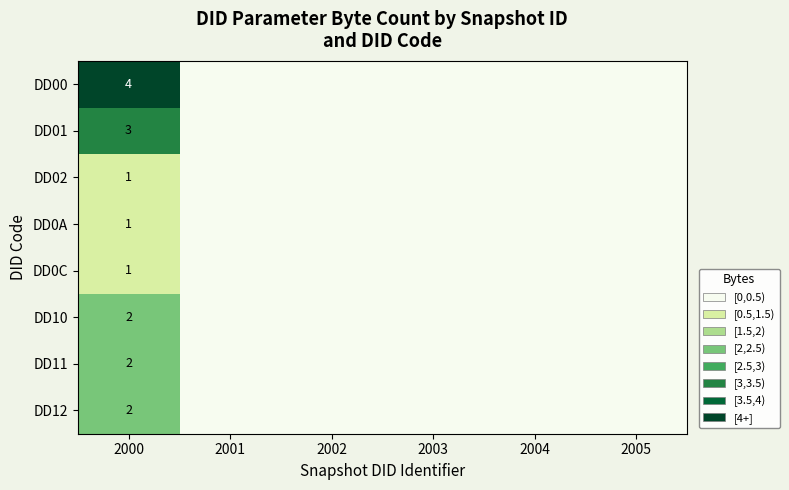

Which has a higher value, 2004 or 2003?

2004